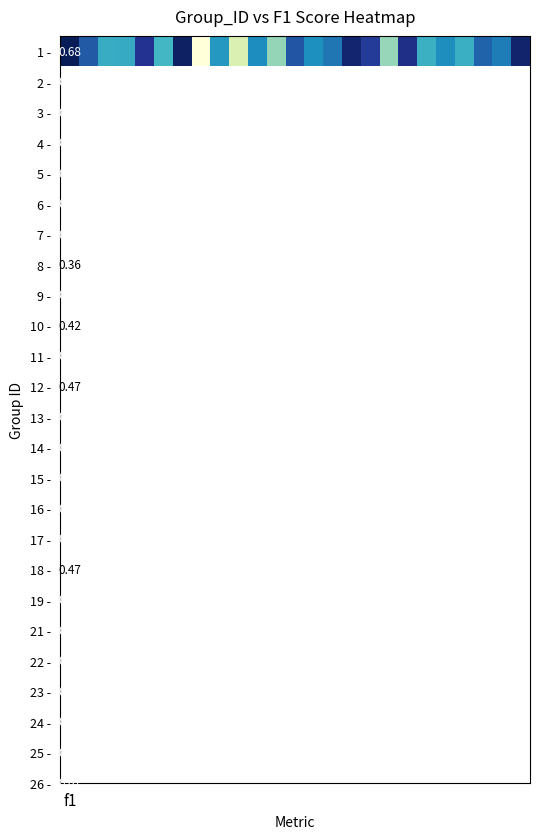

The chart shows a value of 0.6 at 20. True or false?

True